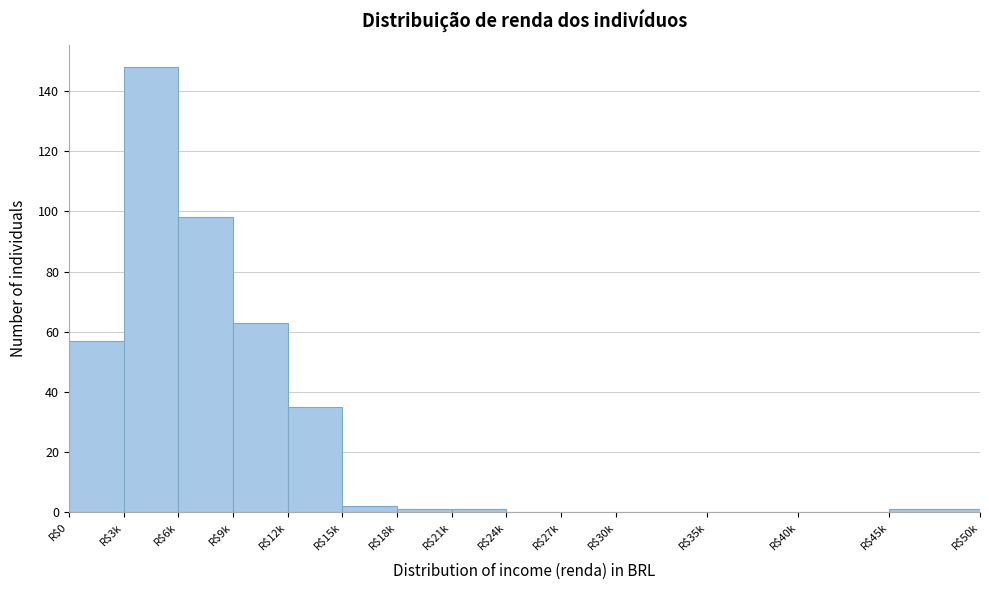

Which category has the highest value across all series?

R$3k